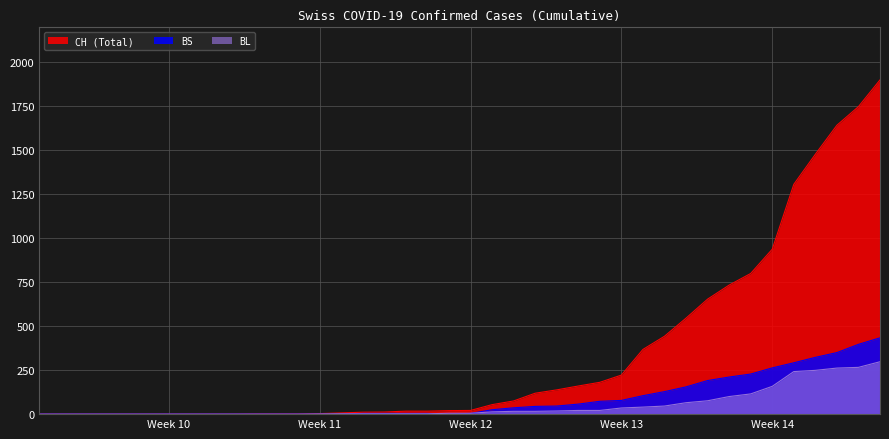

Reading right to left, what are all the values shown in this chart?

CH: 1901	1749	1643	1478	1307	938	800	734	654	546	443	368	222	181	160	138	119	75	54	21	20	17	17	12	11	7	3	1	1	1	0	0	0	0	0	0	0	0	0	0
BS: 434	397	350	323	292	263	228	211	191	155	128	105	78	73	57	46	44	36	25	4	0	4	4	4	4	0	0	0	0	0	0	0	0	0	0	0	0	0	0	0
BL: 298	266	262	249	242	158	115	100	76	65	46	40	35	21	21	18	16	16	13	5	5	2	2	2	2	2	1	0	0	0	0	0	0	0	0	0	0	0	0	0